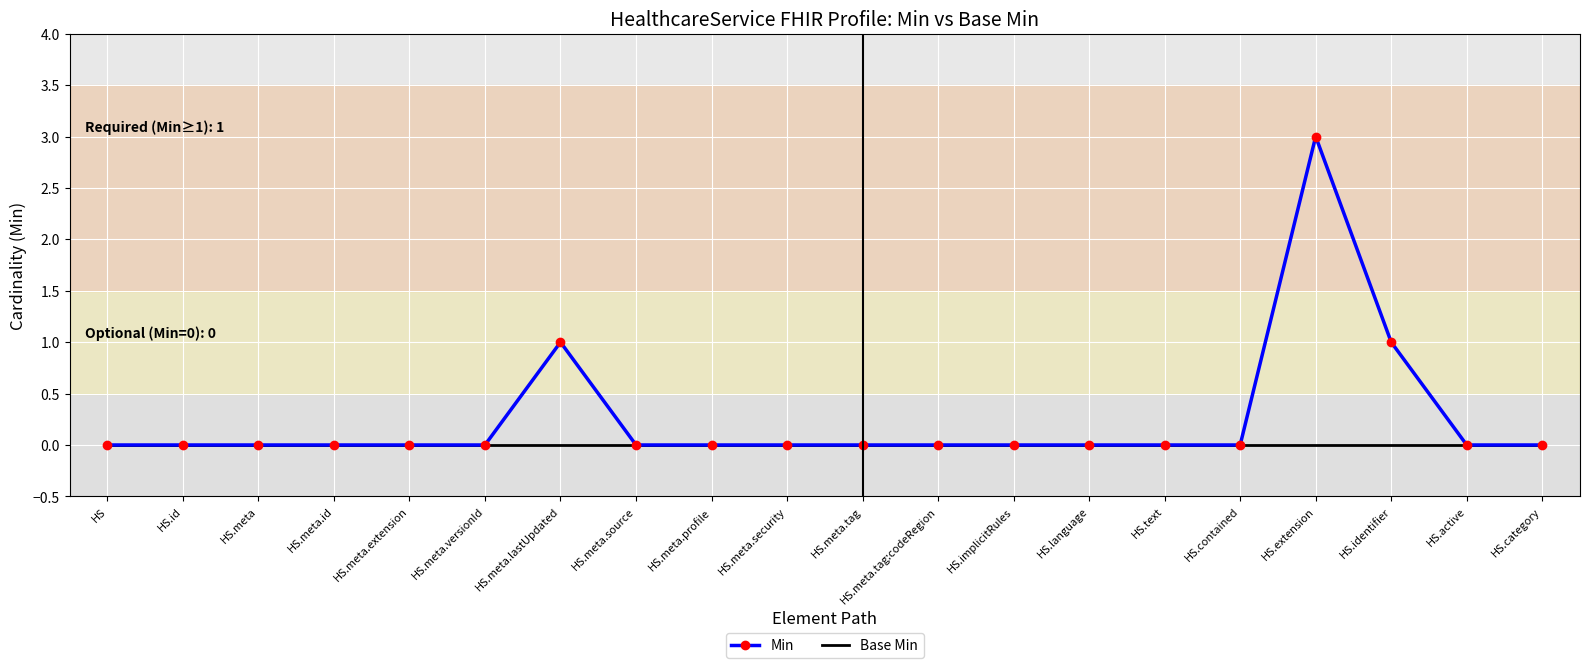

At which category is the sum across all series the highest?

HS.extension